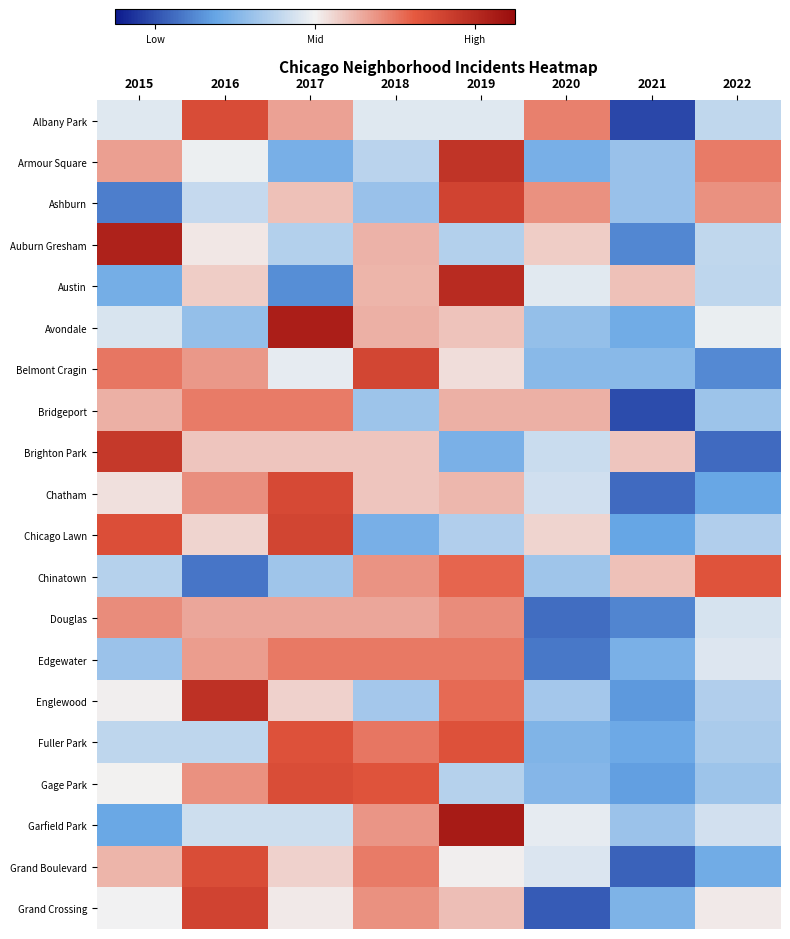

What is the maximum value shown in the chart?

2.3